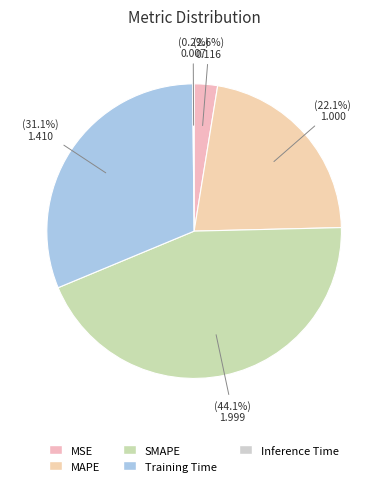

How many segments does this pie chart have?

5